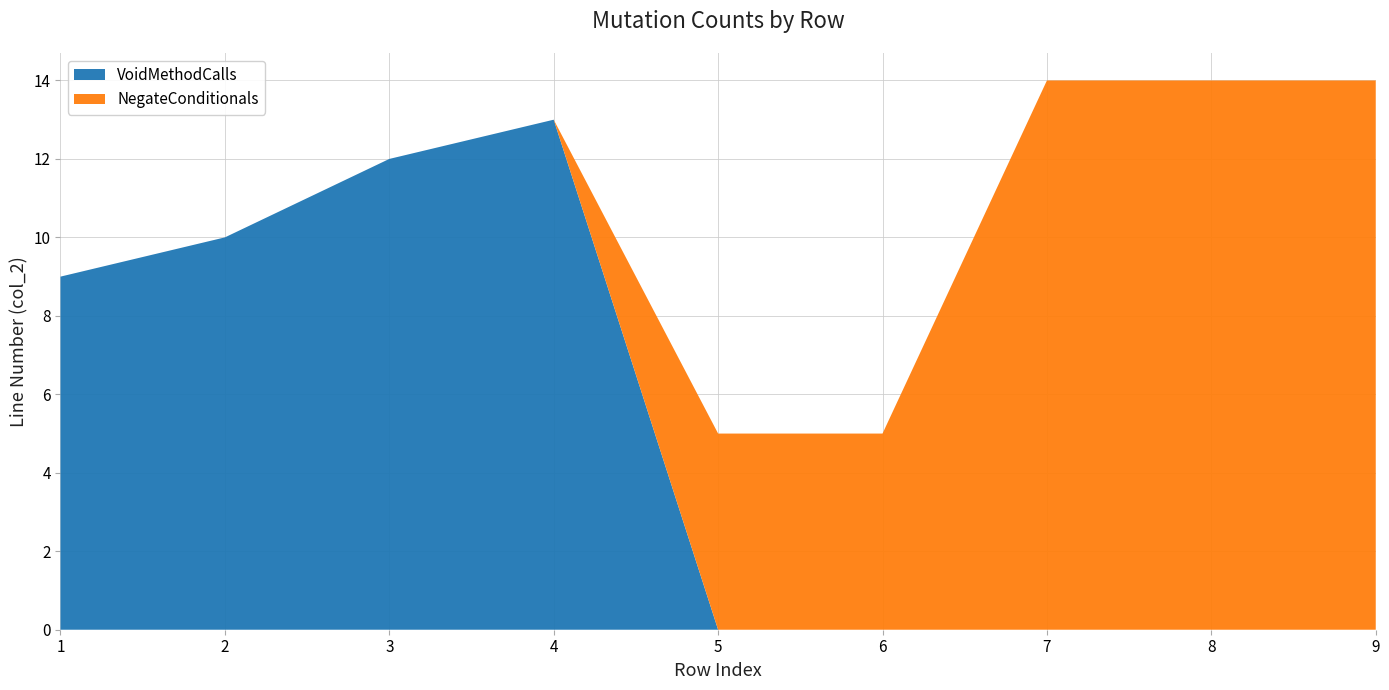

Reading right to left, list all the values displayed in this chart.

VoidMethodCalls: 9=0	8=0	7=0	6=0	5=0	4=13	3=12	2=10	1=9
NegateConditionals: 9=14	8=14	7=14	6=5	5=5	4=0	3=0	2=0	1=0